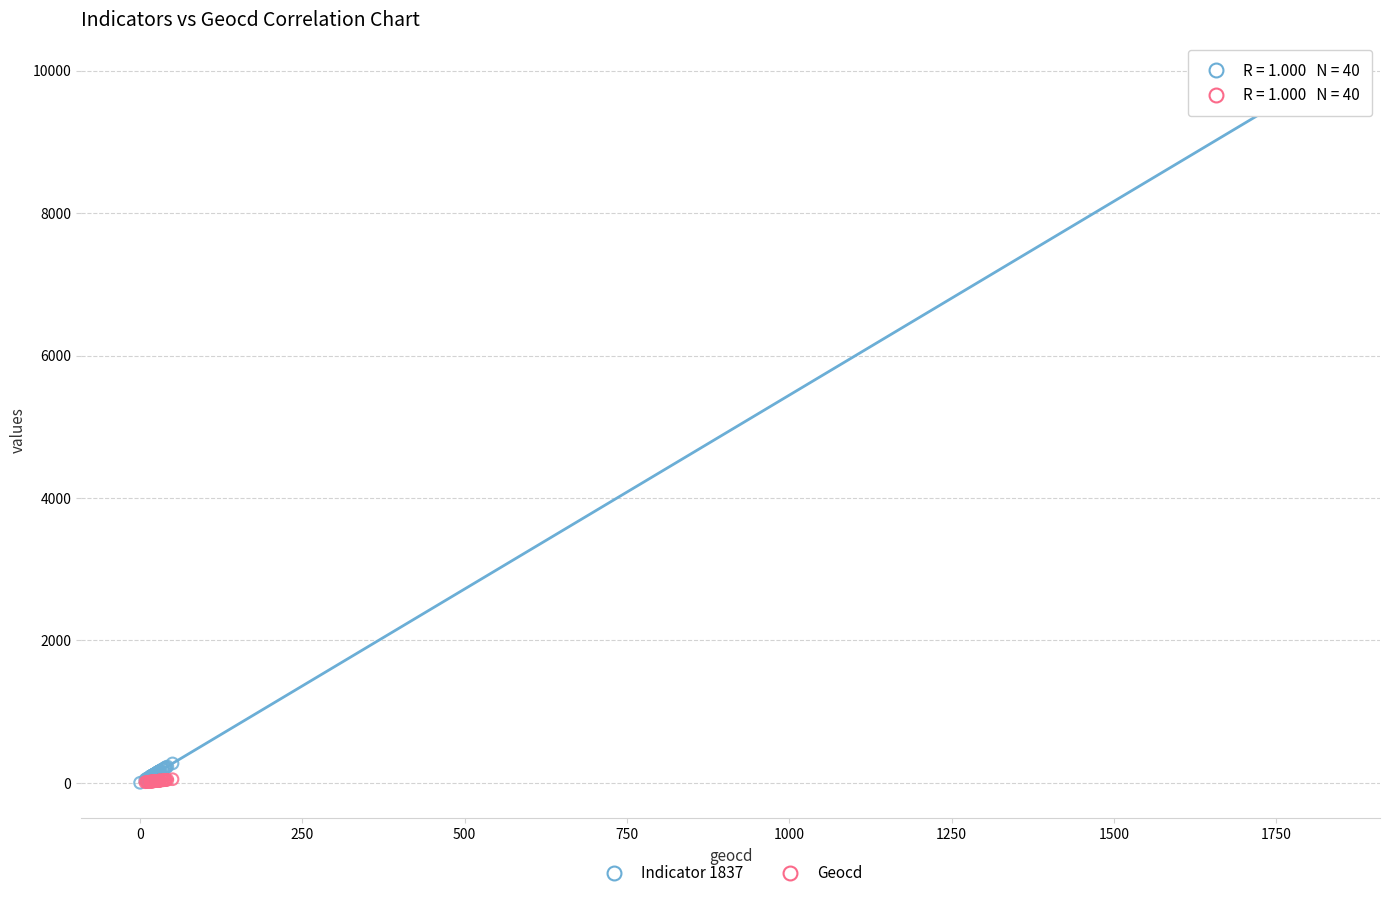

Which series contains the highest Y value?

Indicator 1837